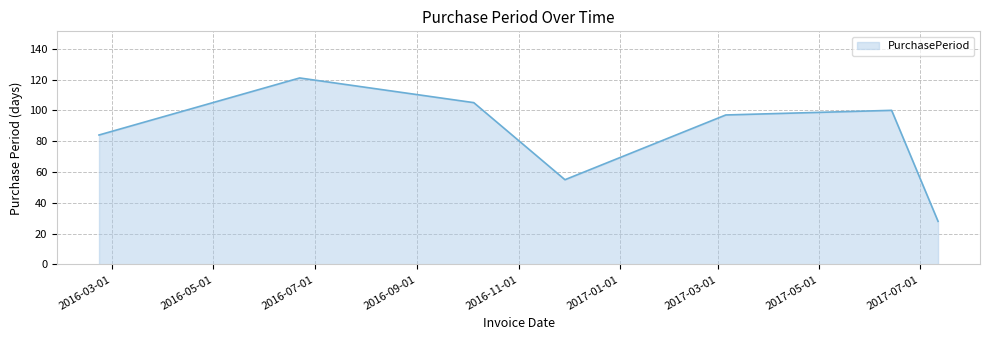

True or false: the data has more than 1 interior local peaks.

True